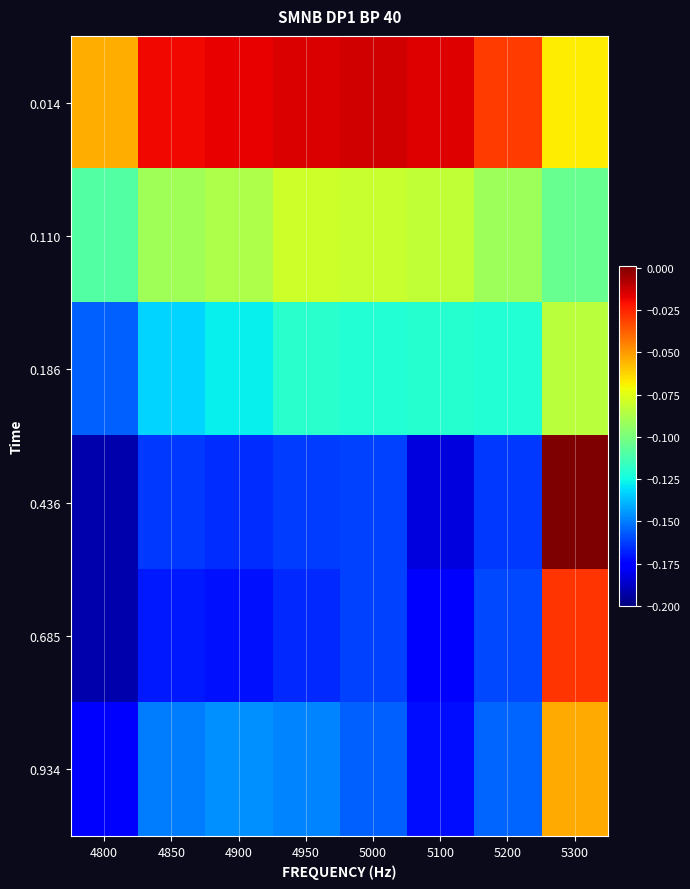

Which series has the widest spread of values?

0.436